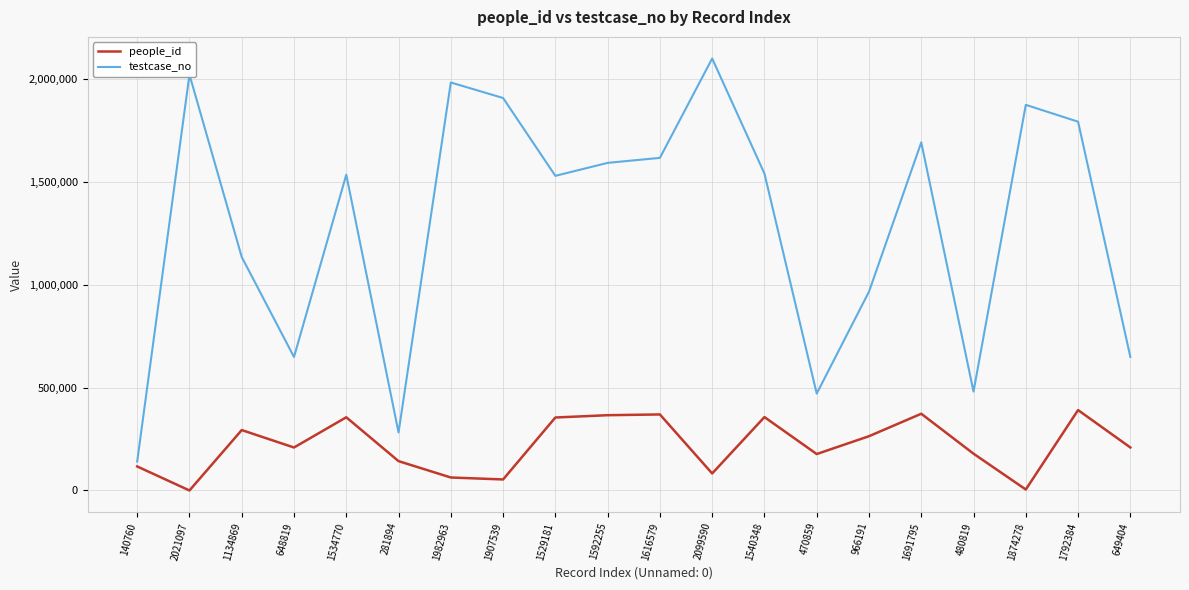

Is the value of testcase_no at 281894 greater than the value of people_id at 2021097?

Yes